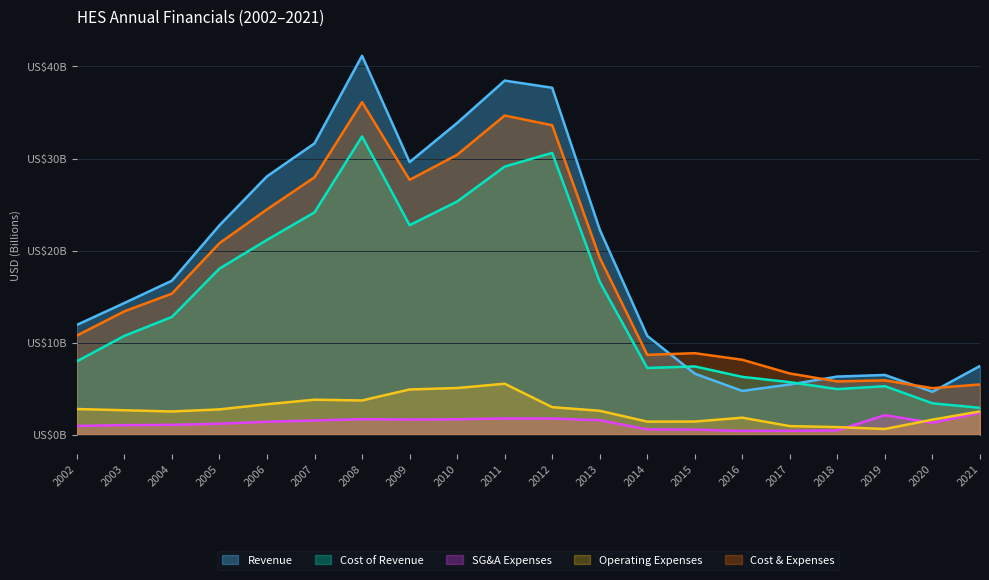

What is the value of the SG&A Expenses point at the 3rd from the left?

1.1